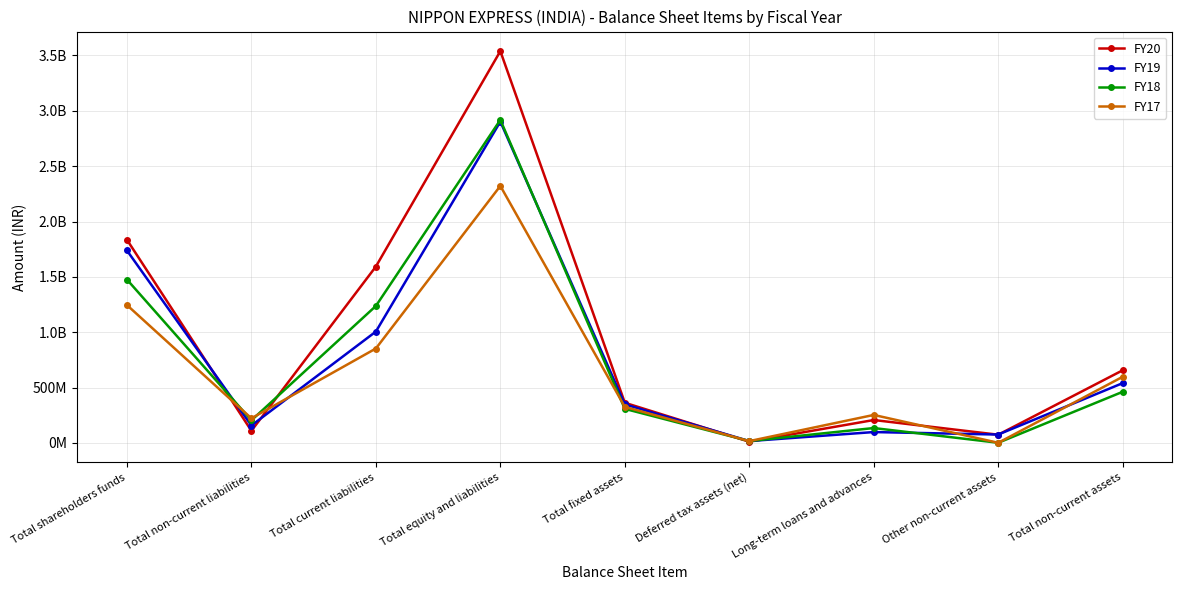

Between Long-term loans and advances and Total non-current assets, which is larger?

Total non-current assets